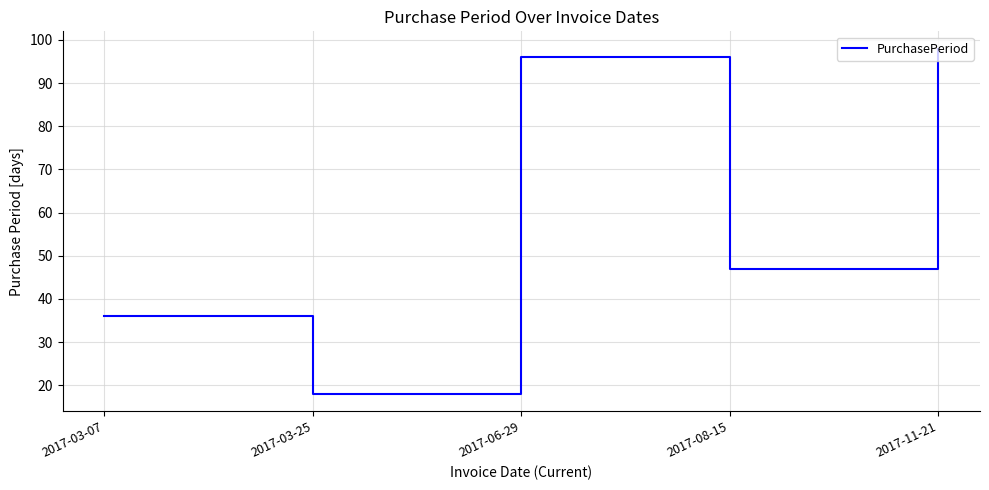

Between 2017-11-21 and 2017-03-07, which is larger?

2017-11-21